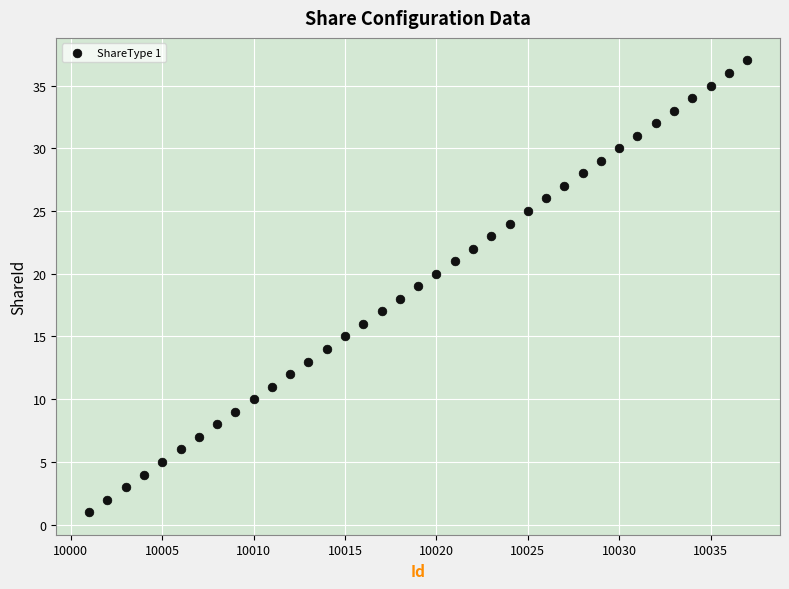

What is the range of X values (max minus min)?

36